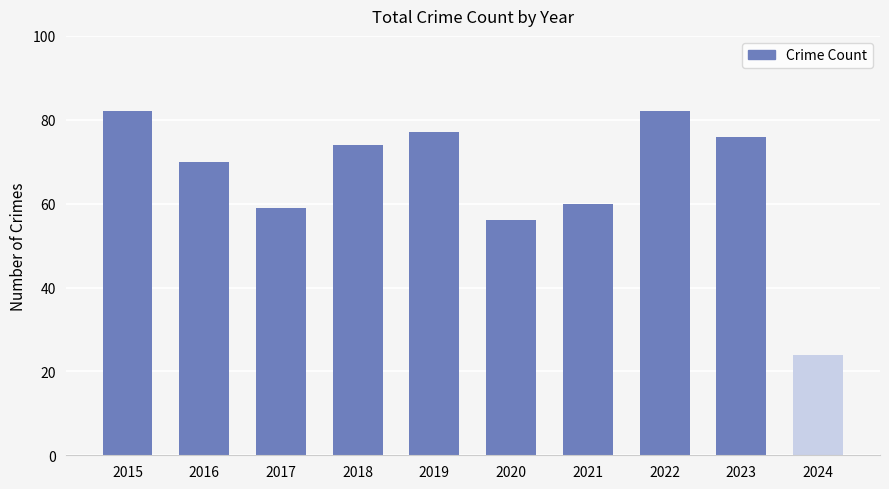

Does the chart contain stacked bars?

No